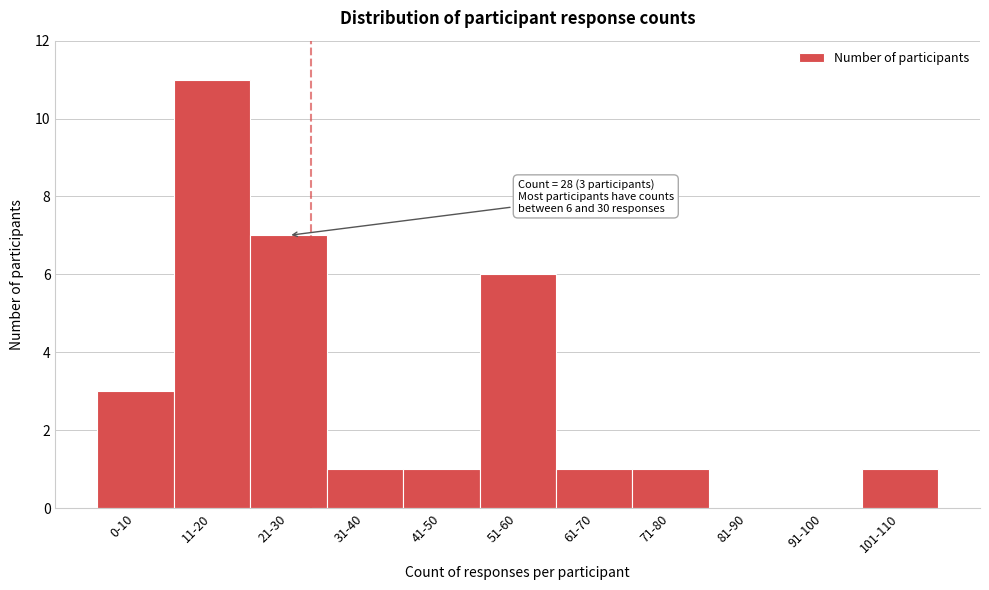

Reading left to right, list all the values displayed in this chart.

0-10=3	11-20=11	21-30=7	31-40=1	41-50=1	51-60=6	61-70=1	71-80=1	81-90=0	91-100=0	101-110=1